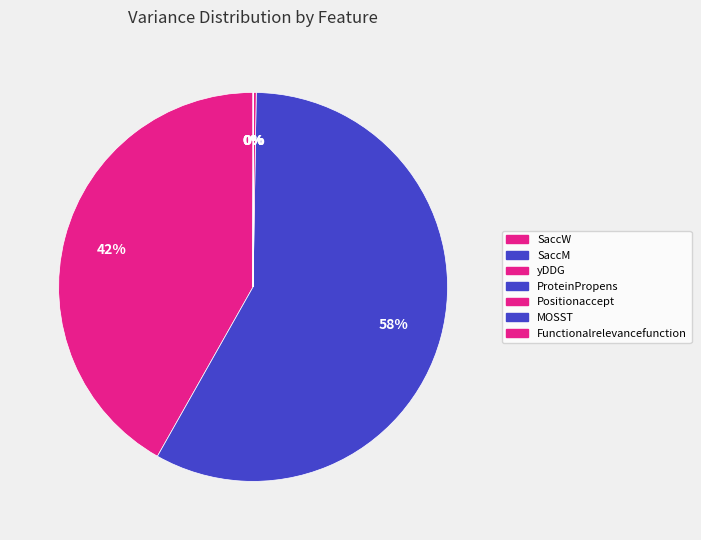

Which category has the biggest portion of the pie?

SaccM